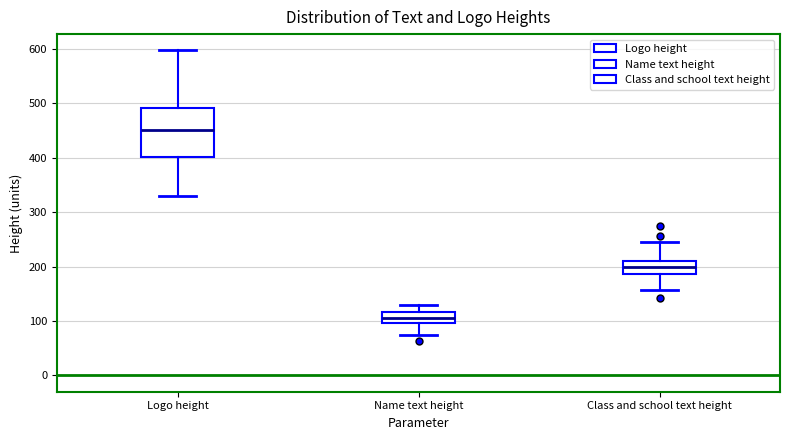

Which box is the tallest, from its lower edge to its upper edge?

Logo height